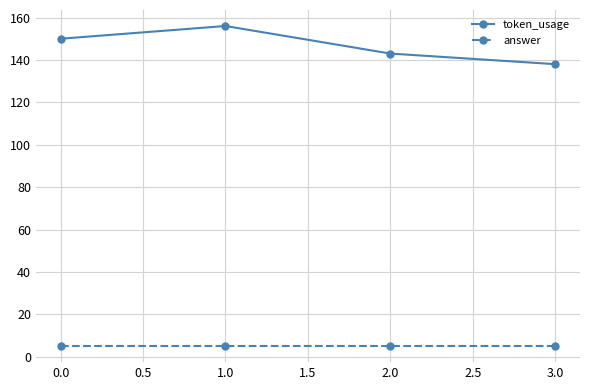

How many lines are shown in the chart?

2